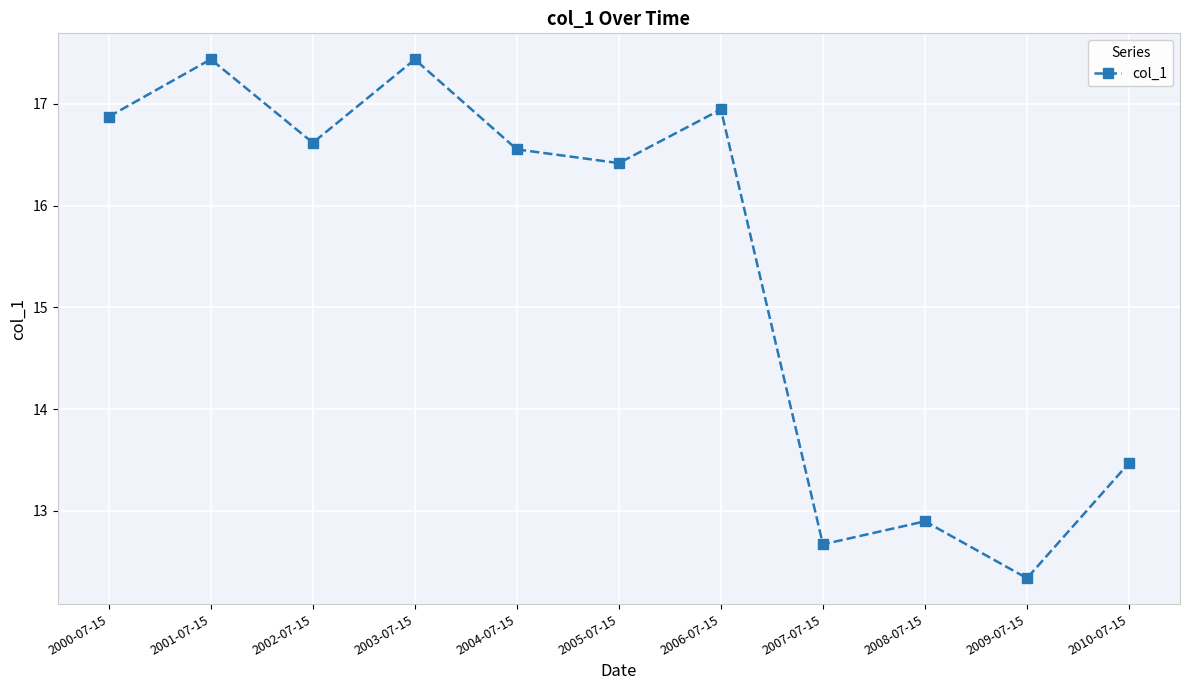

What is the change in value from 2002-07-15 to 2007-07-15?

-3.9